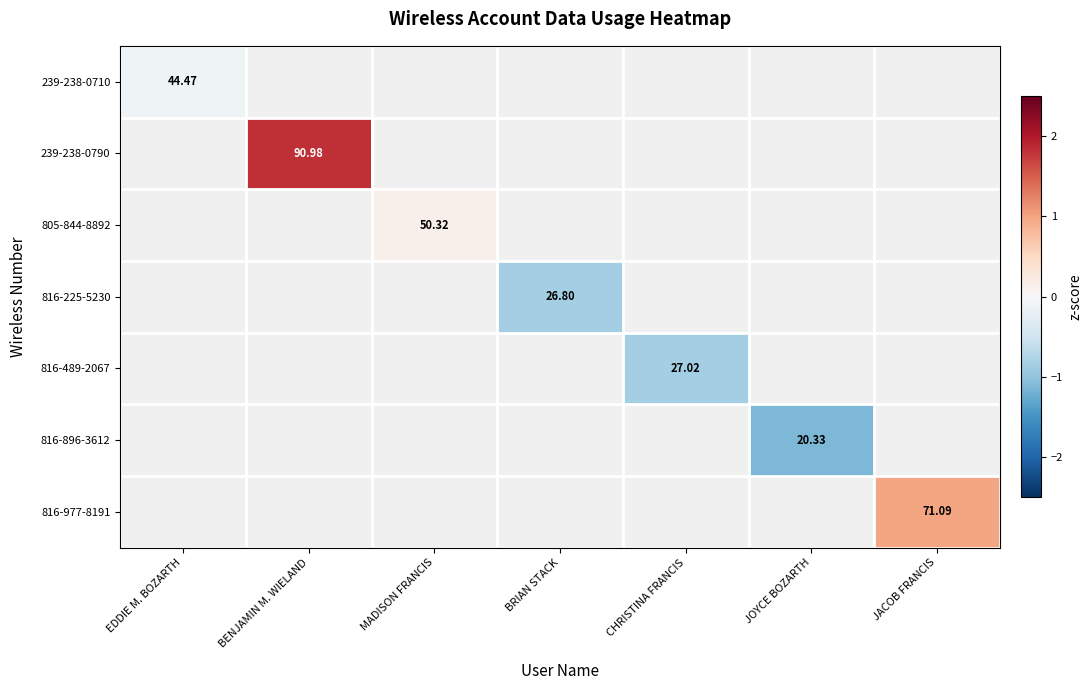

Is the value of 816-489-2067 at BENJAMIN M. WIELAND greater than the value of 239-238-0710 at CHRISTINA FRANCIS?

No